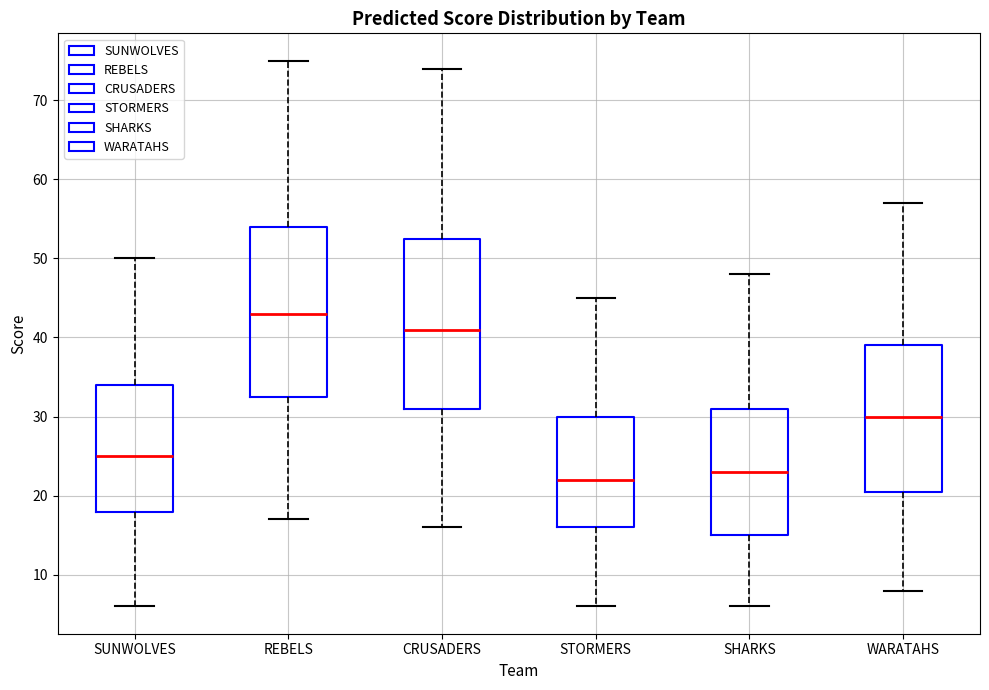

Reading left to right, read every box against the y-axis: the position of its median line, the range the box covers, and the ends of its whiskers. The values are not printed on the chart, so give them approximately, as read against the axis.

SUNWOLVES: median 25, box 18 to 34, whiskers 6 to 50
REBELS: median 43, box 33 to 54, whiskers 17 to 75
CRUSADERS: median 41, box 31 to 53, whiskers 16 to 74
STORMERS: median 22, box 16 to 30, whiskers 6 to 45
SHARKS: median 23, box 15 to 31, whiskers 6 to 48
WARATAHS: median 30, box 21 to 39, whiskers 8 to 57